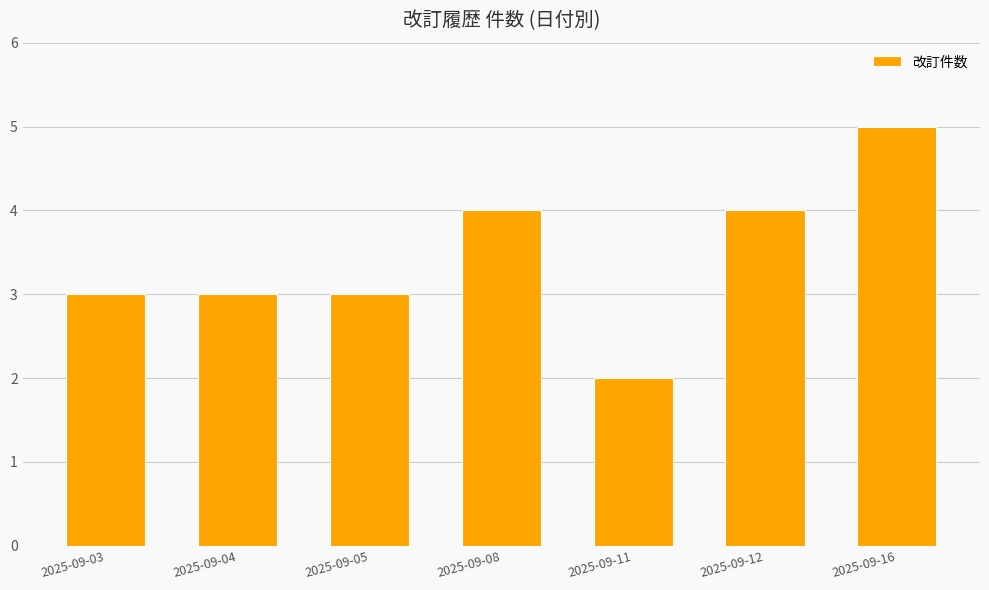

Between 2025-09-12 and 2025-09-04, which is larger?

2025-09-12